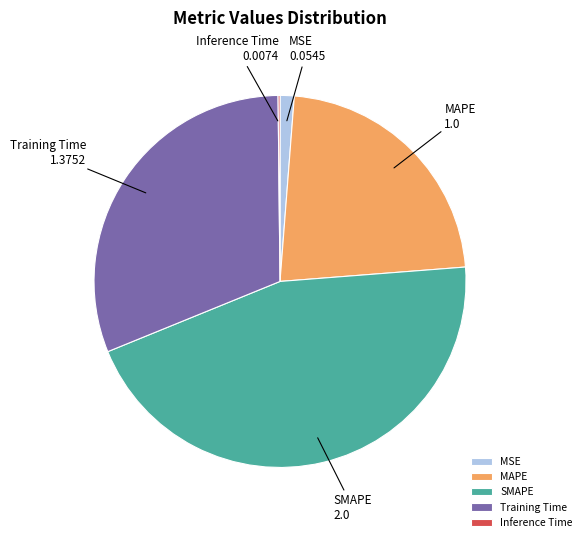

Do MAPE and MSE together represent more than half of the pie?

No